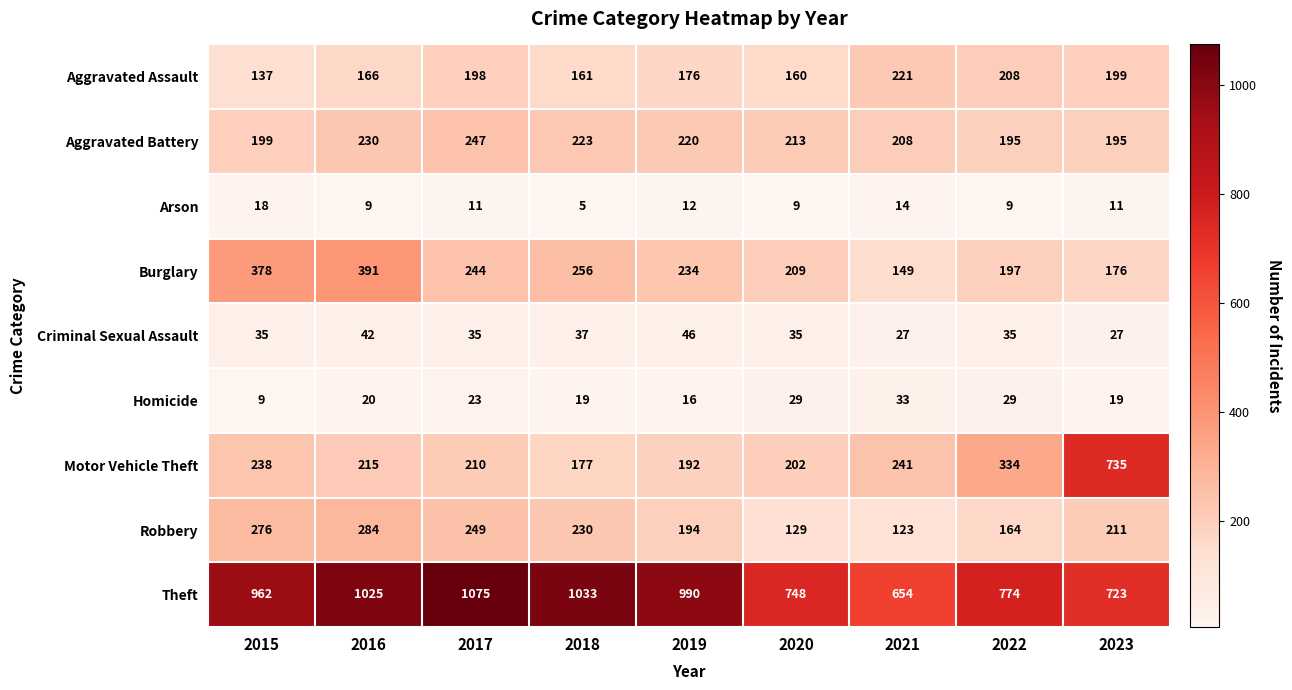

How many distinct data groups are displayed?

9